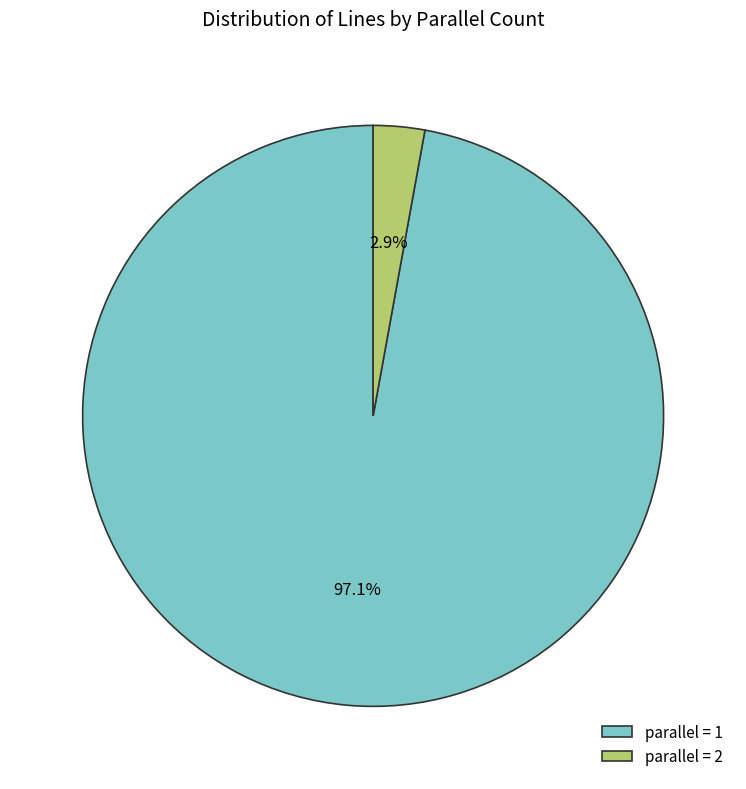

Which category has the smallest portion of the pie?

parallel = 2